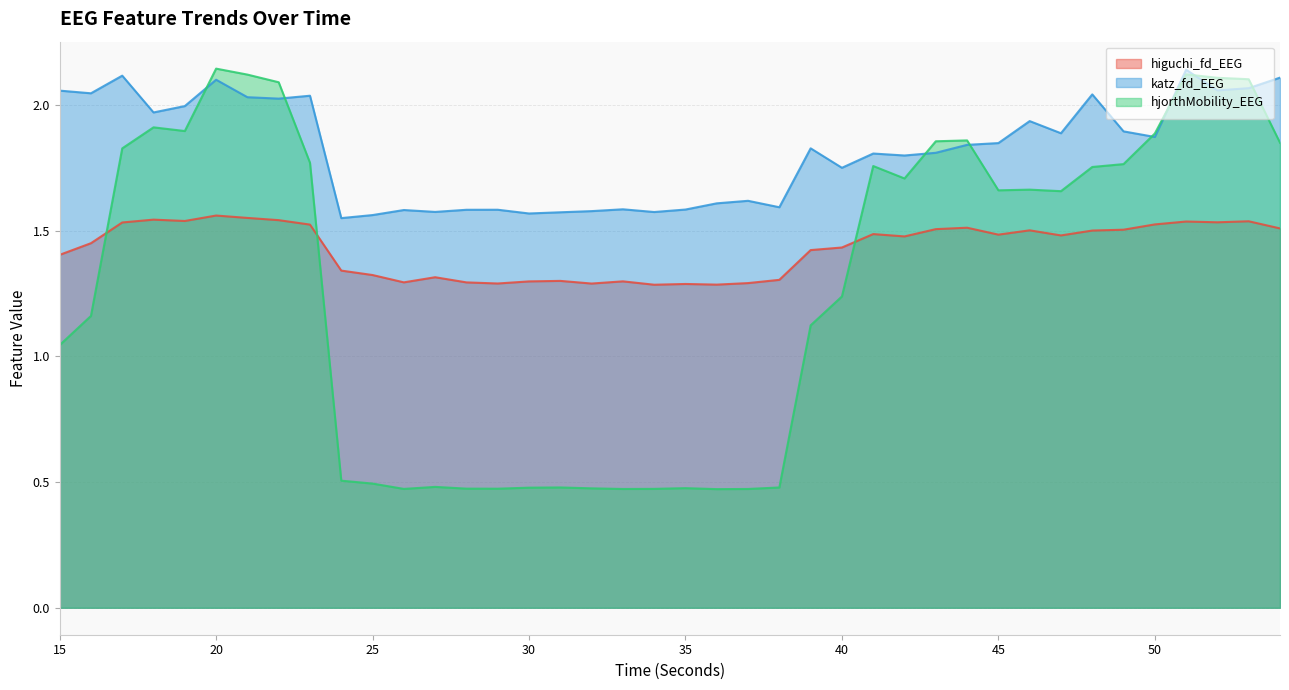

Reading left to right, list all the values displayed in this chart.

higuchi_fd_EEG: 15=1.4	16=1.5	17=1.5	18=1.5	19=1.5	20=1.6	21=1.6	22=1.5	23=1.5	24=1.3	25=1.3	26=1.3	27=1.3	28=1.3	29=1.3	30=1.3	31=1.3	32=1.3	33=1.3	34=1.3	35=1.3	36=1.3	37=1.3	38=1.3	39=1.4	40=1.4	41=1.5	42=1.5	43=1.5	44=1.5	45=1.5	46=1.5	47=1.5	48=1.5	49=1.5	50=1.5	51=1.5	52=1.5	53=1.5	54=1.5
katz_fd_EEG: 15=2.1	16=2.0	17=2.1	18=2.0	19=2.0	20=2.1	21=2.0	22=2.0	23=2.0	24=1.6	25=1.6	26=1.6	27=1.6	28=1.6	29=1.6	30=1.6	31=1.6	32=1.6	33=1.6	34=1.6	35=1.6	36=1.6	37=1.6	38=1.6	39=1.8	40=1.8	41=1.8	42=1.8	43=1.8	44=1.8	45=1.8	46=1.9	47=1.9	48=2.0	49=1.9	50=1.9	51=2.1	52=2.1	53=2.1	54=2.1
hjorthMobility_EEG: 15=1.0	16=1.2	17=1.8	18=1.9	19=1.9	20=2.1	21=2.1	22=2.1	23=1.8	24=0.5	25=0.5	26=0.5	27=0.5	28=0.5	29=0.5	30=0.5	31=0.5	32=0.5	33=0.5	34=0.5	35=0.5	36=0.5	37=0.5	38=0.5	39=1.1	40=1.2	41=1.8	42=1.7	43=1.9	44=1.9	45=1.7	46=1.7	47=1.7	48=1.8	49=1.8	50=1.9	51=2.1	52=2.1	53=2.1	54=1.9